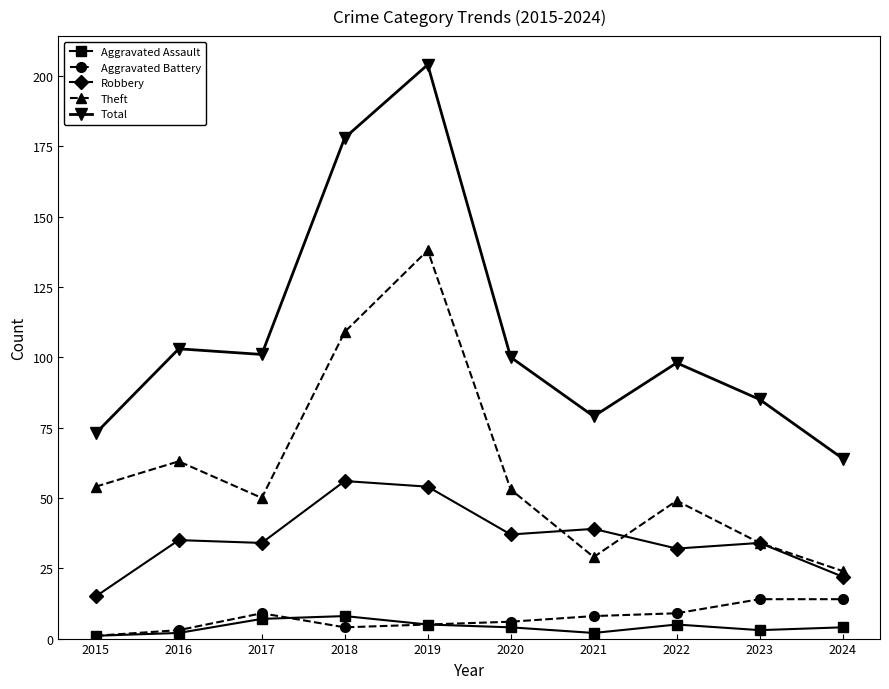

What are all the series names shown in the legend?

Aggravated Assault, Aggravated Battery, Robbery, Theft, Total